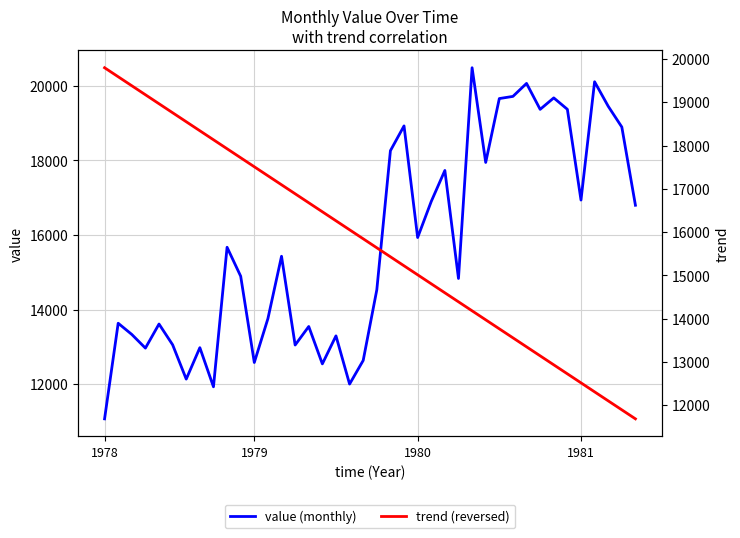

What is the sum of all trend (reversed) values?

629634.0